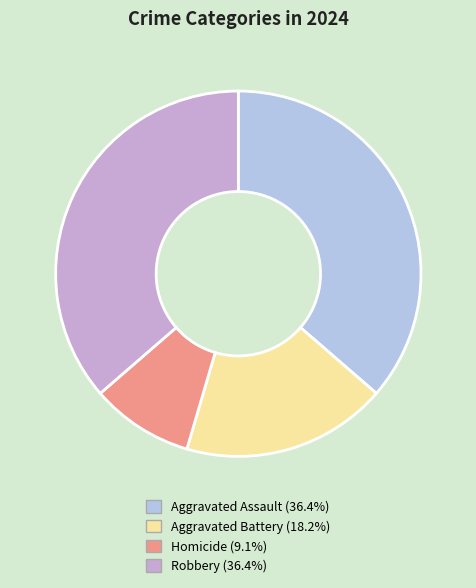

Is there a majority slice in this chart?

No